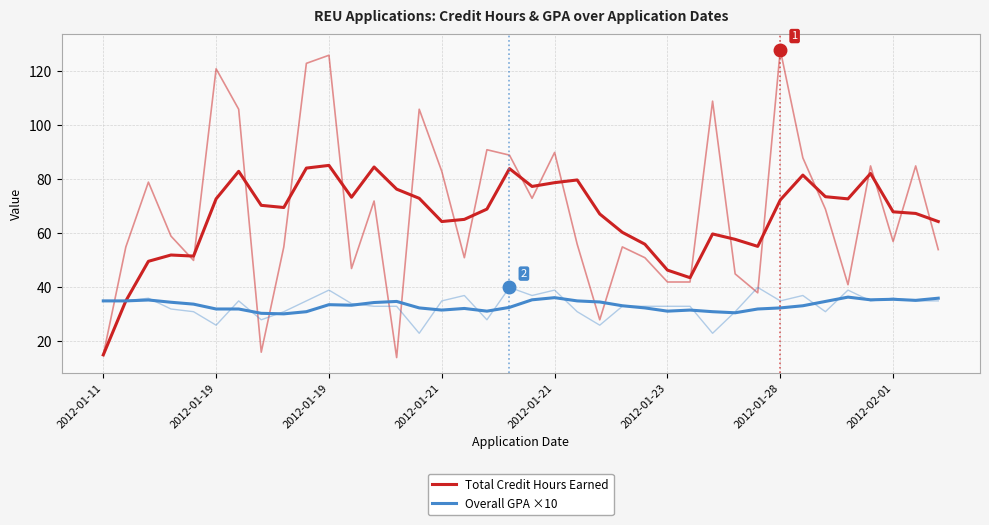

Is this an area chart (filled region under the line)?

No